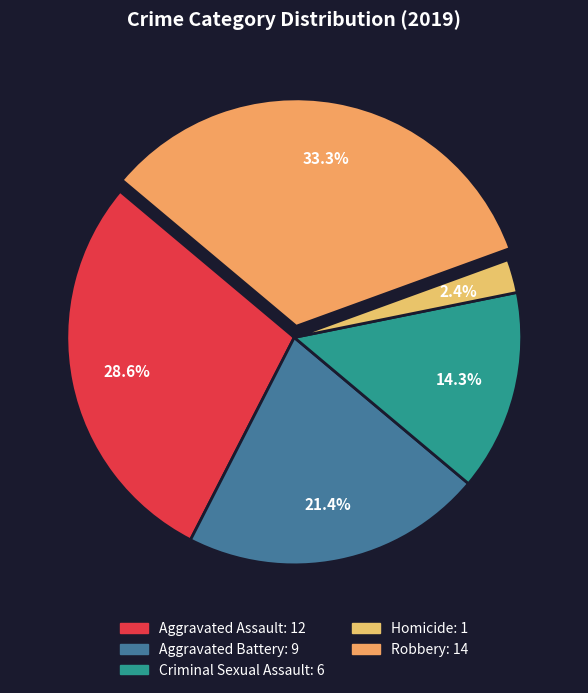

Count the number of slices in the pie.

5